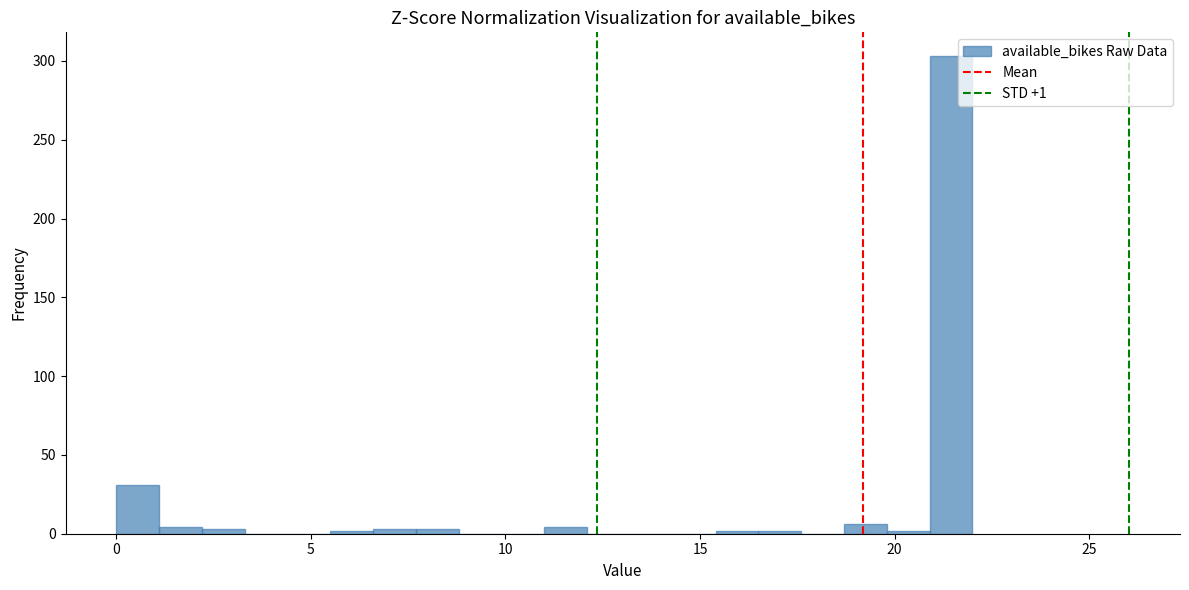

Read against the x-axis, roughly where is the centre of the tallest bar?

21.5